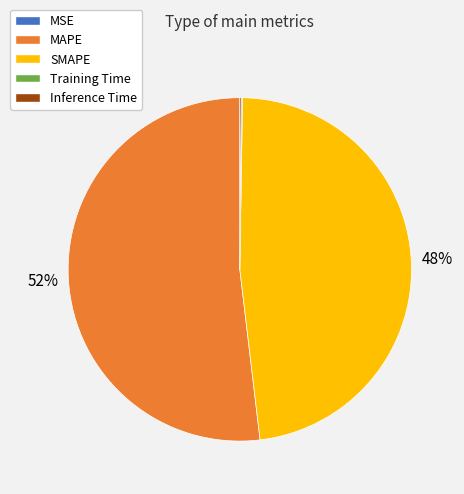

The MAPE slice represents 52% of the pie. True or false?

True